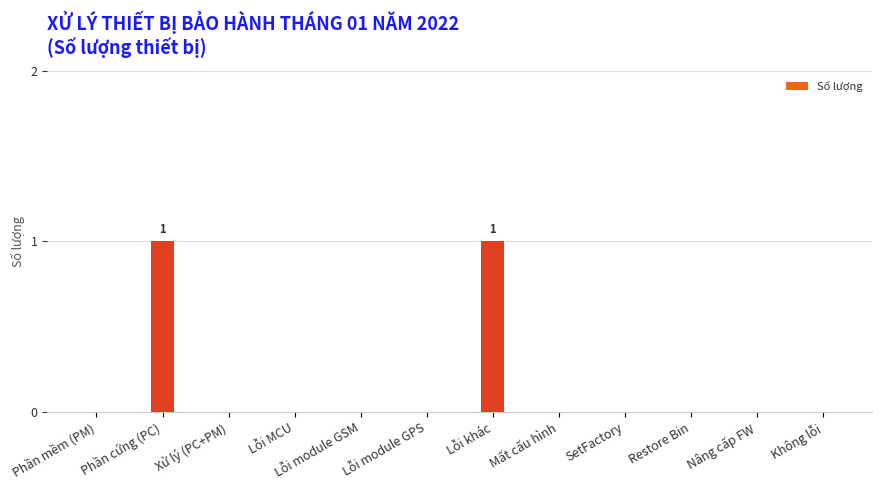

The value at Phần cứng (PC) is 2. True or false?

False